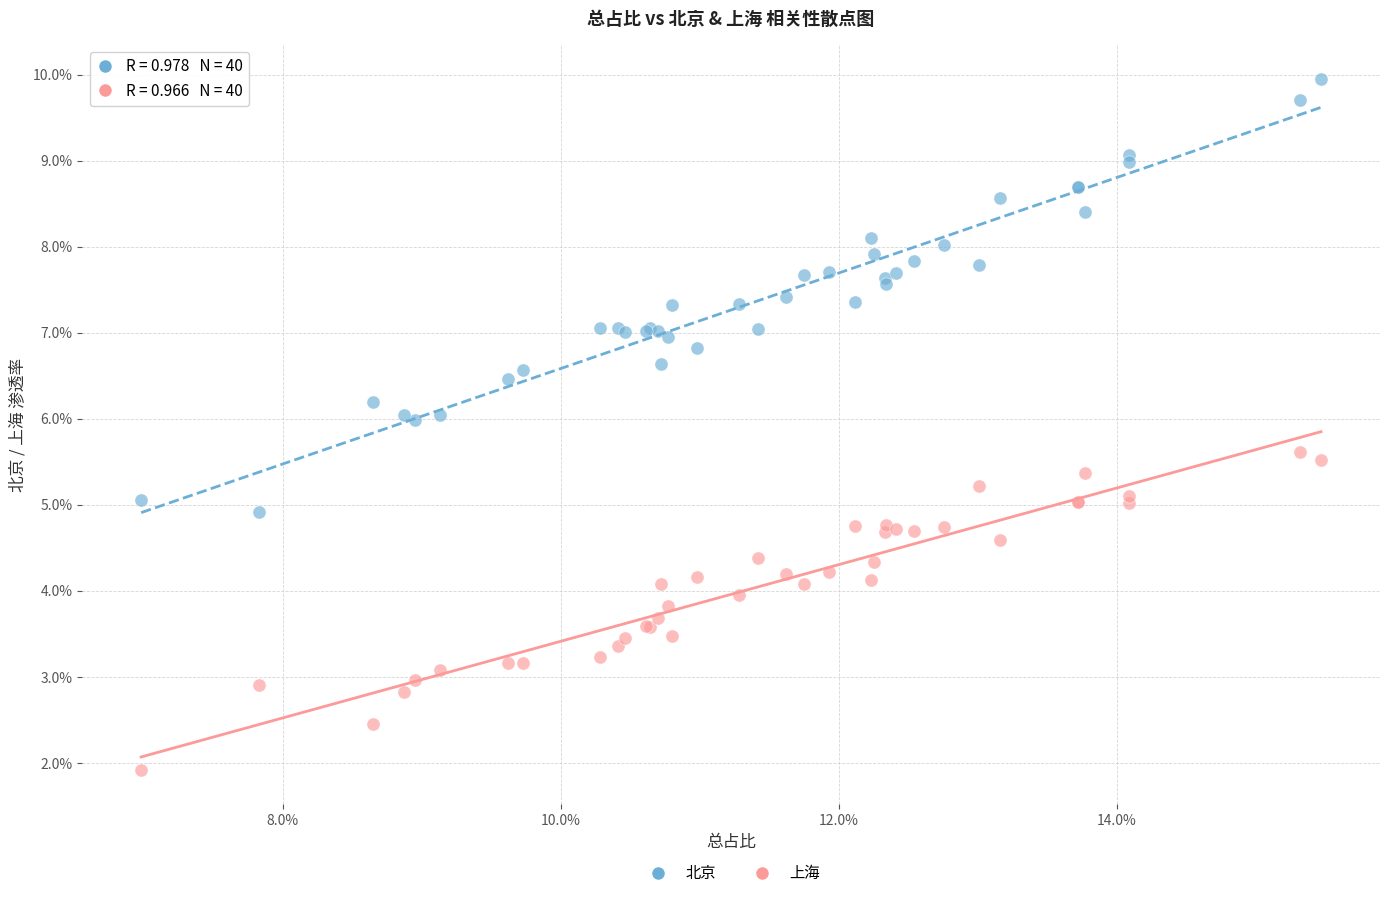

Which series reaches the minimum Y coordinate?

上海